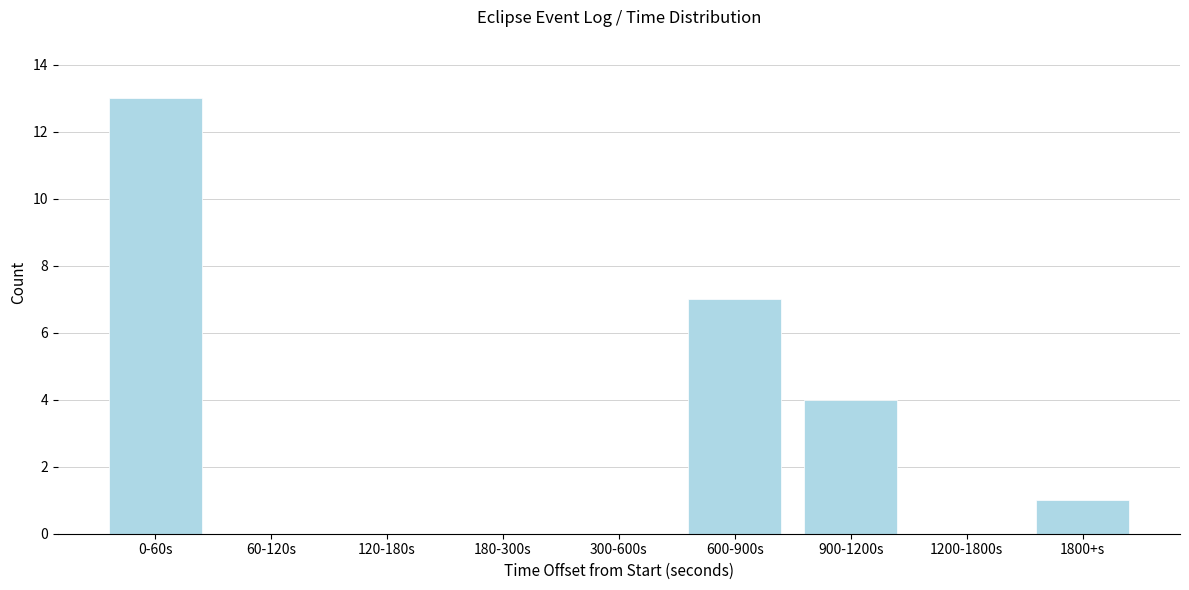

Reading left to right, what are all the values shown in this chart?

0-60s=13	60-120s=0	120-180s=0	180-300s=0	300-600s=0	600-900s=7	900-1200s=4	1200-1800s=0	1800+s=1